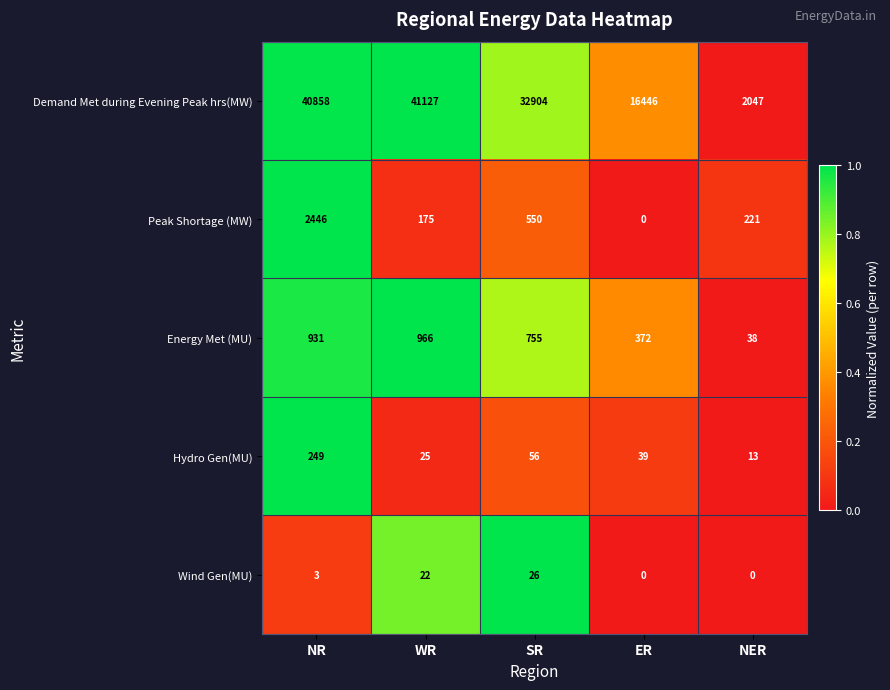

What is the sum of the Energy Met (MU) values at ER and NER?

410